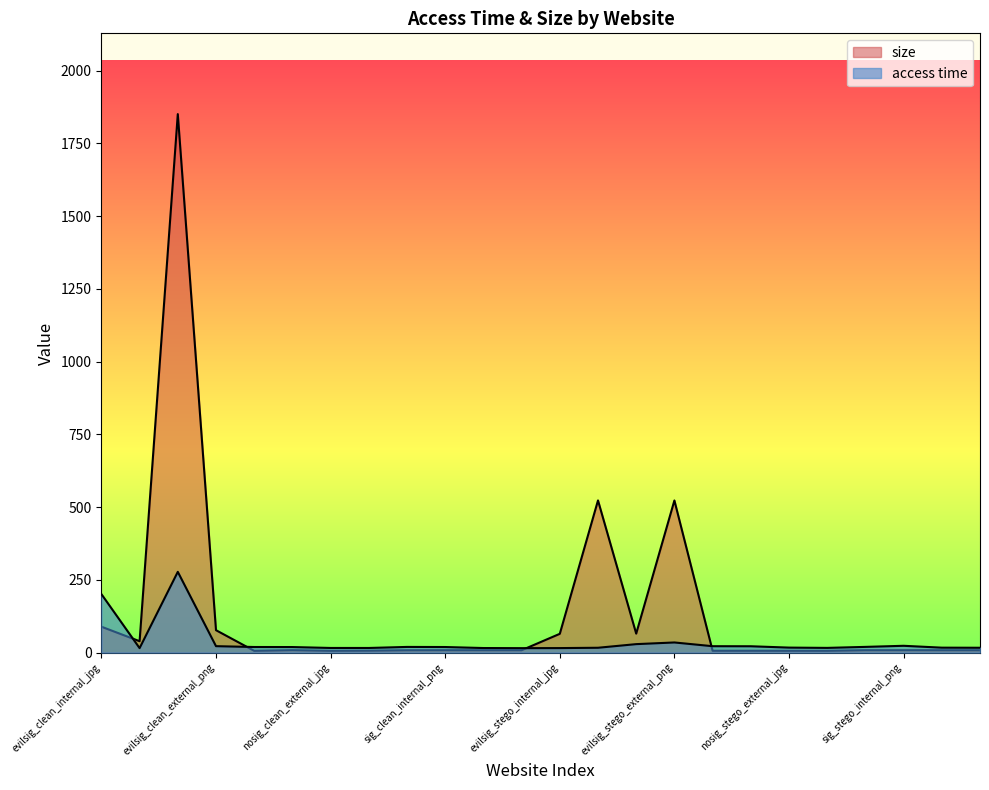

True or false: size has a value of 3.9 at sig_clean_external_png.

False